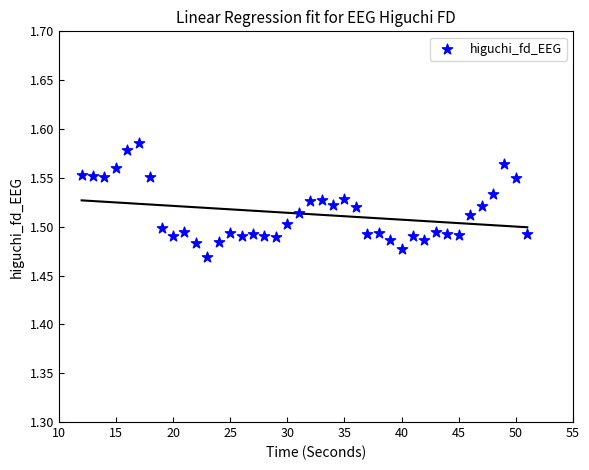

What is the range of X values (max minus min)?

39.0